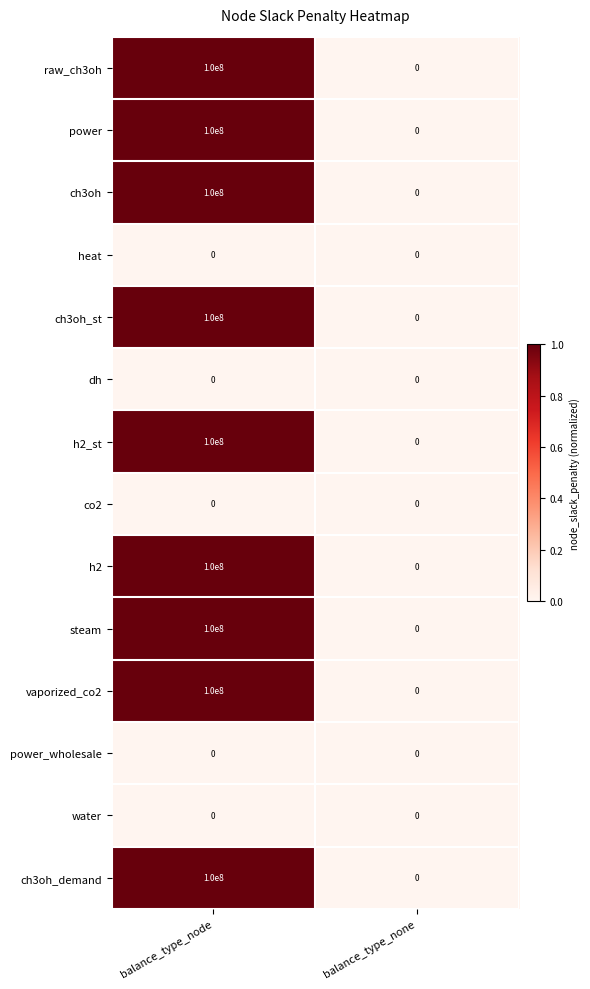

What is the highest value of the ch3oh_st series?

100000000